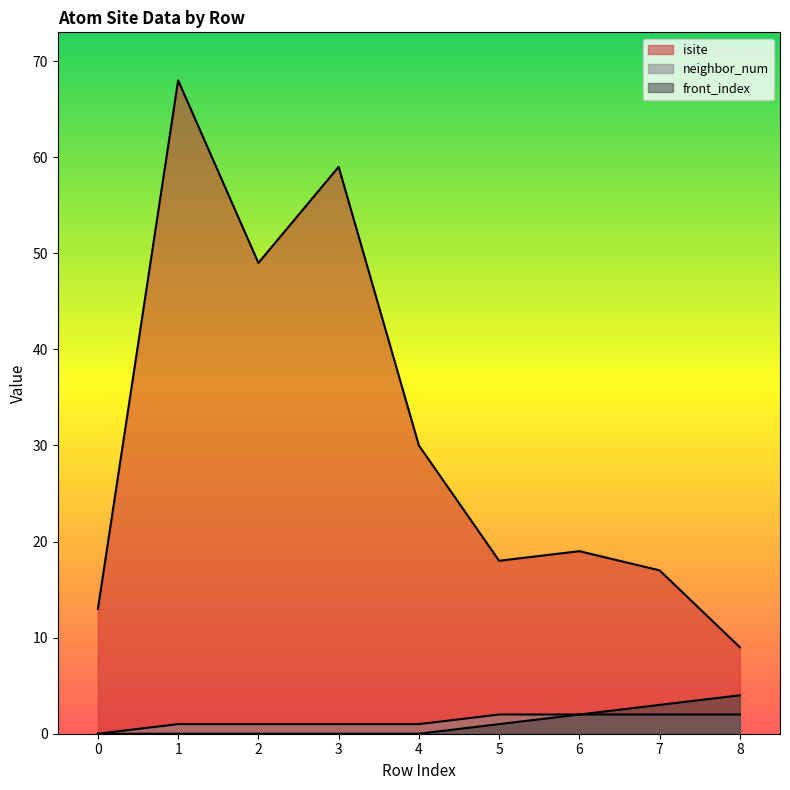

At which category is the sum across all series the highest?

1